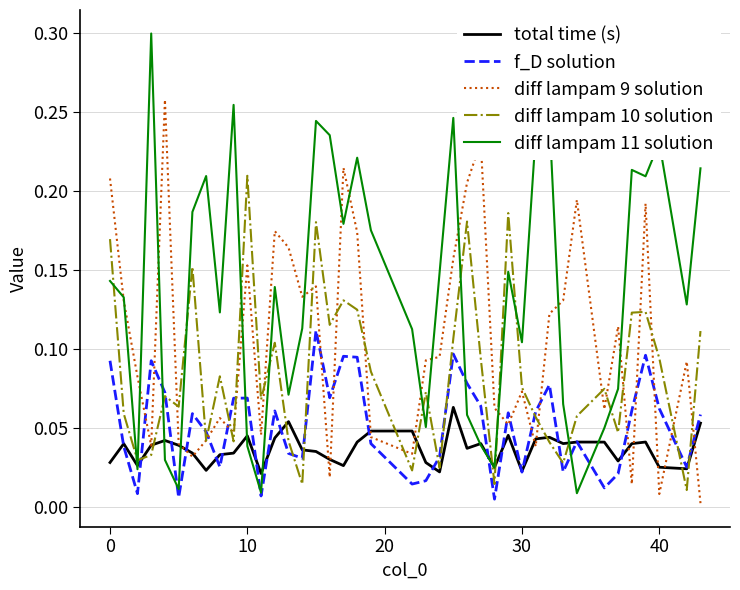

Which series has the largest range (max minus min)?

diff lampam 11 solution